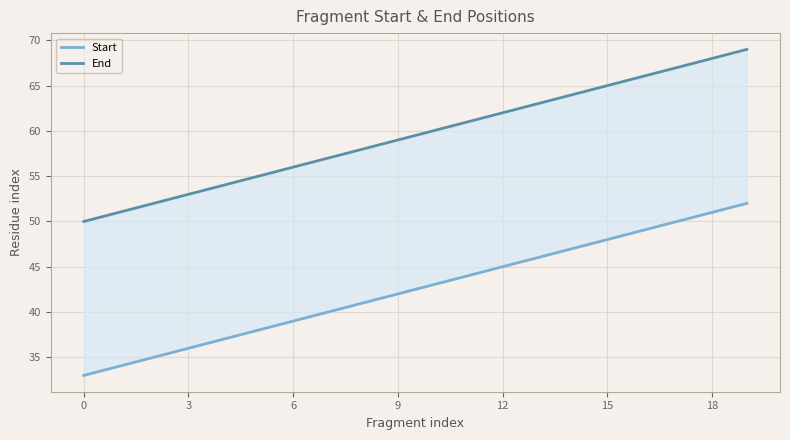

What is the minimum value shown in the chart?

33